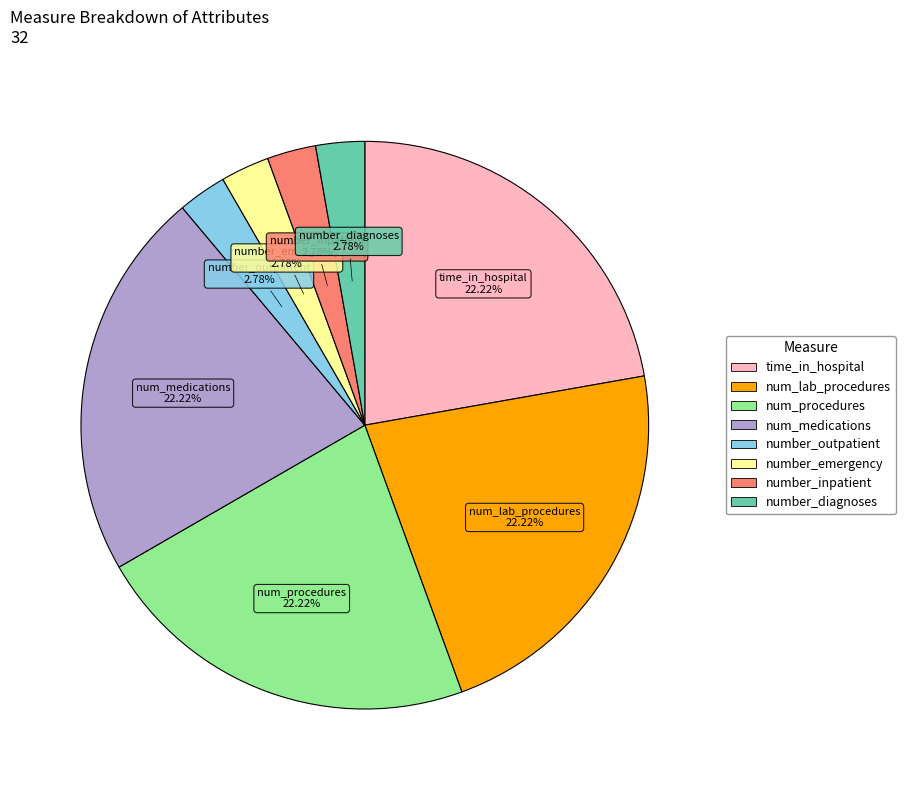

Between number_outpatient and num_medications, which is larger?

num_medications